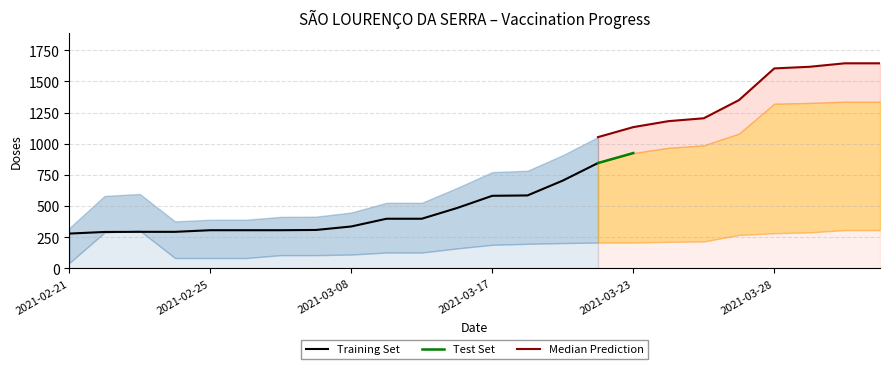

The value of Training Set at 2021-02-21 is 112. True or false?

False